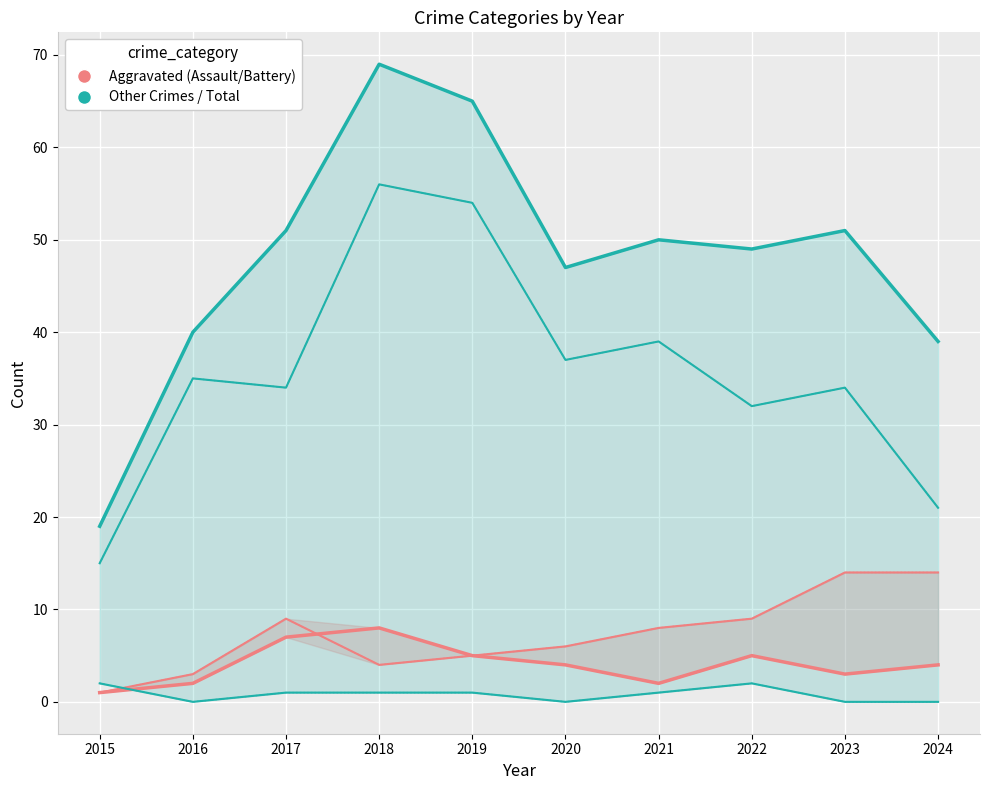

Rank the series at 2015 from highest to lowest value.

Criminal Sexual Assault, Aggravated Assault